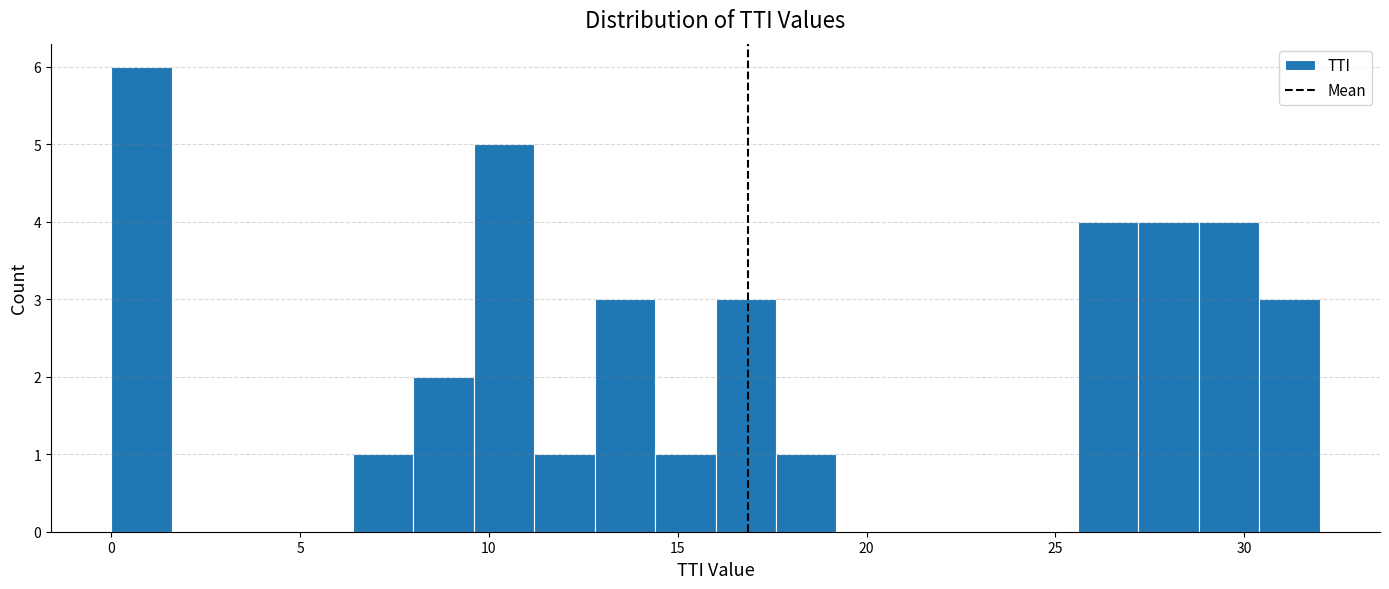

Read against the x-axis, roughly where is the centre of the tallest bar?

1.0